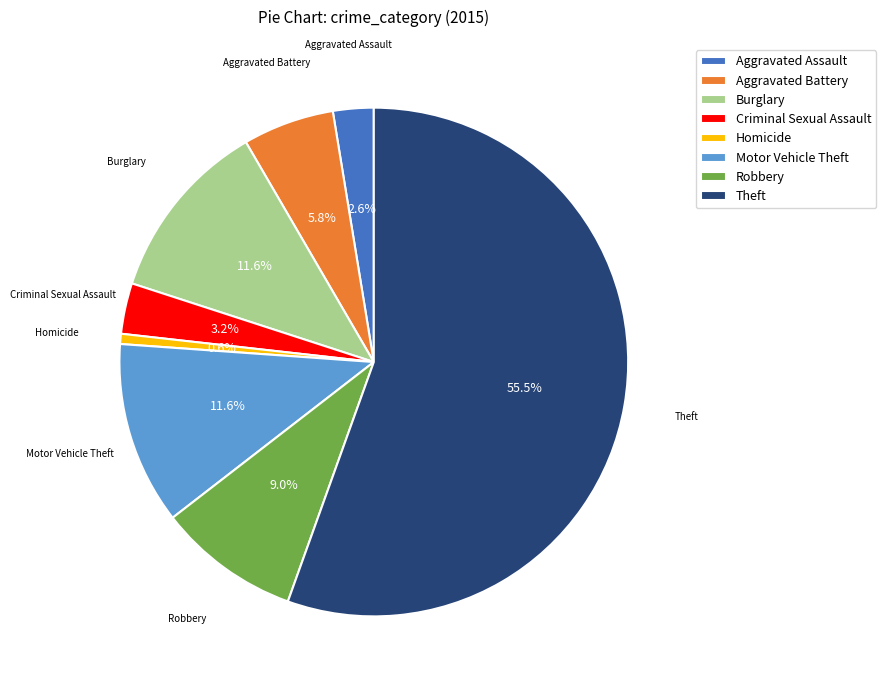

To the nearest percent, what is the difference between the largest and smallest slice percentages?

55%